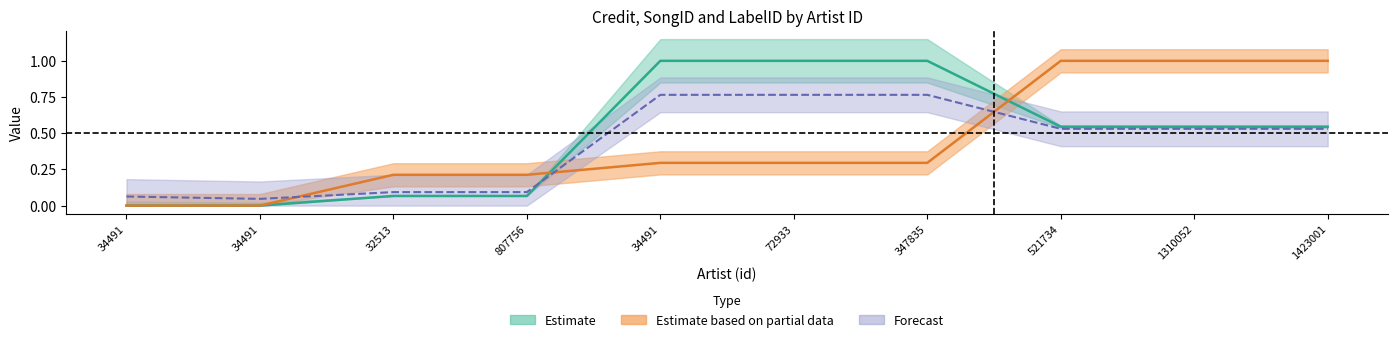

Which series ends up on top after the final intersection of credit and songid?

songid